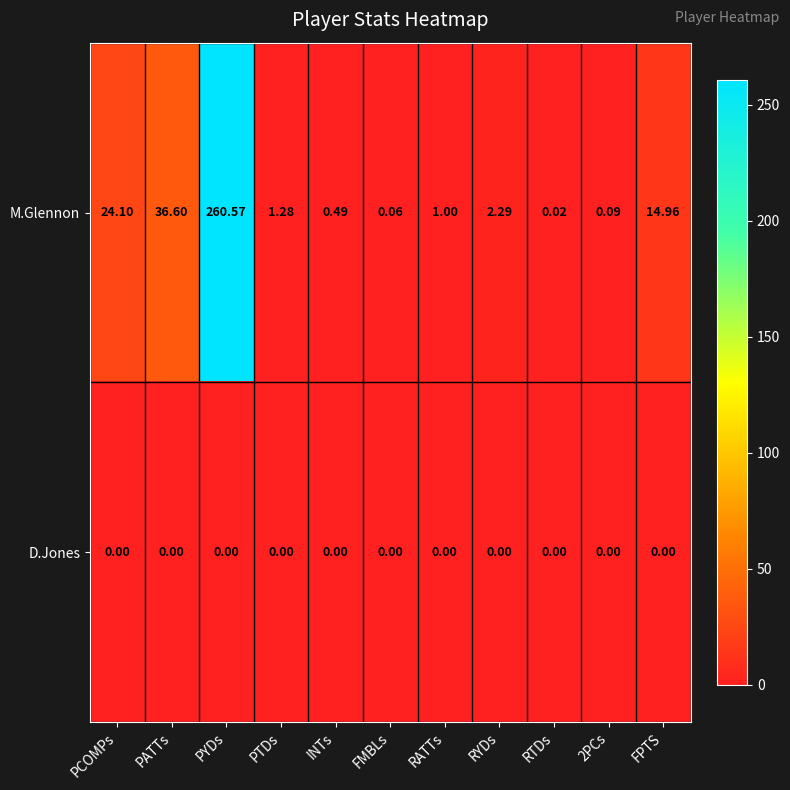

Which series has the widest spread of values?

M.Glennon